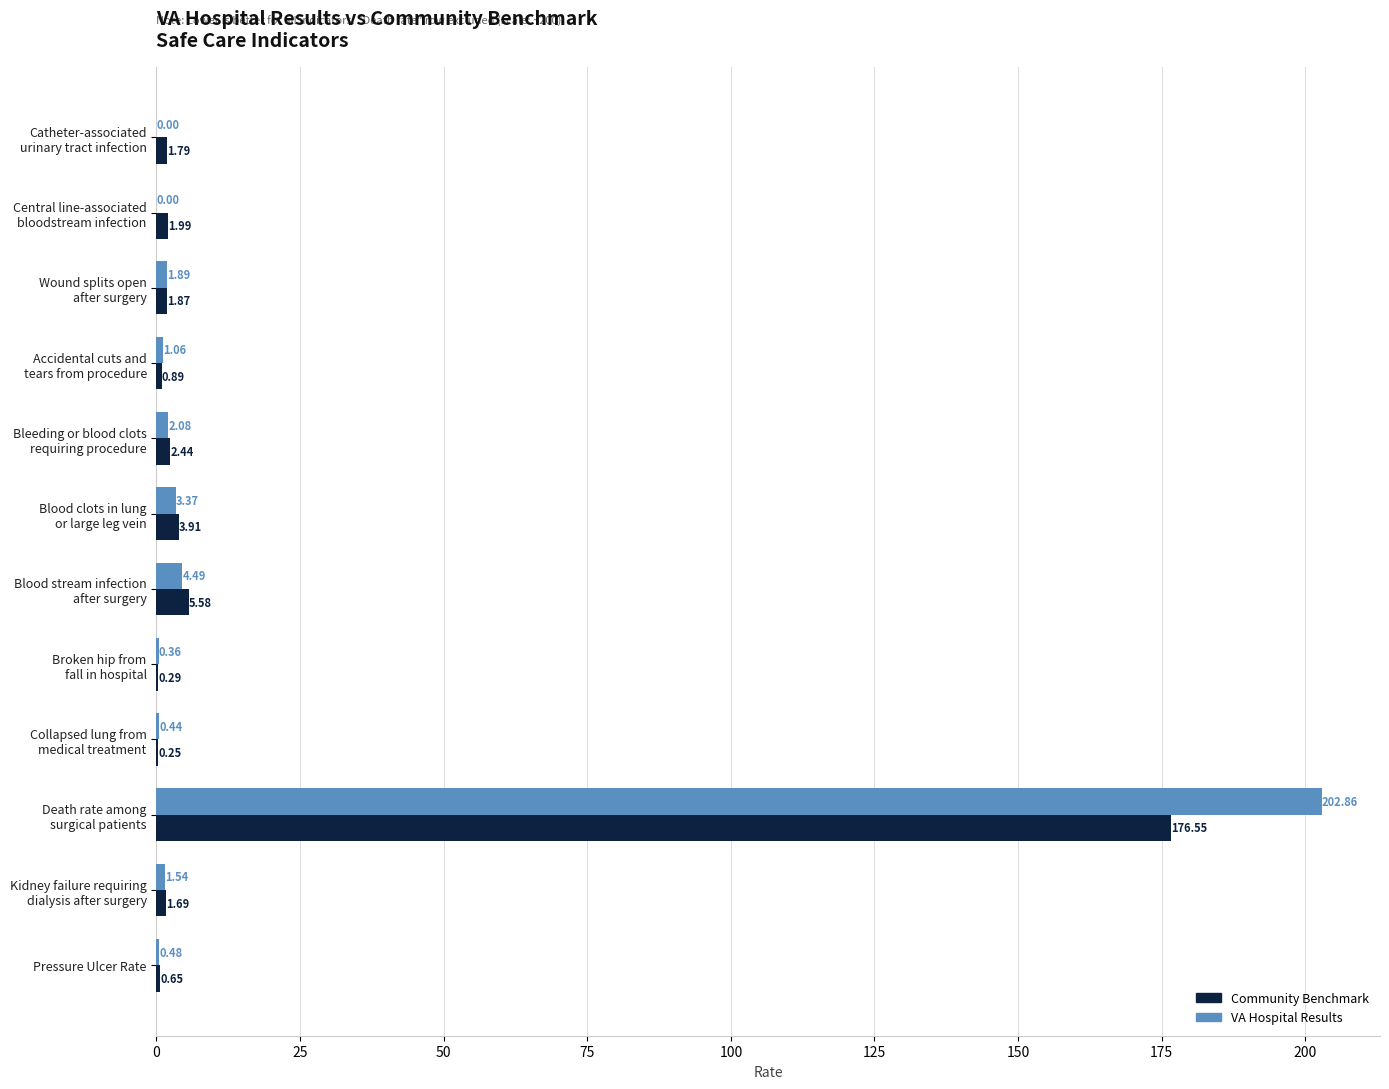

At which category is the sum across all series the highest?

Death rate among
surgical patients